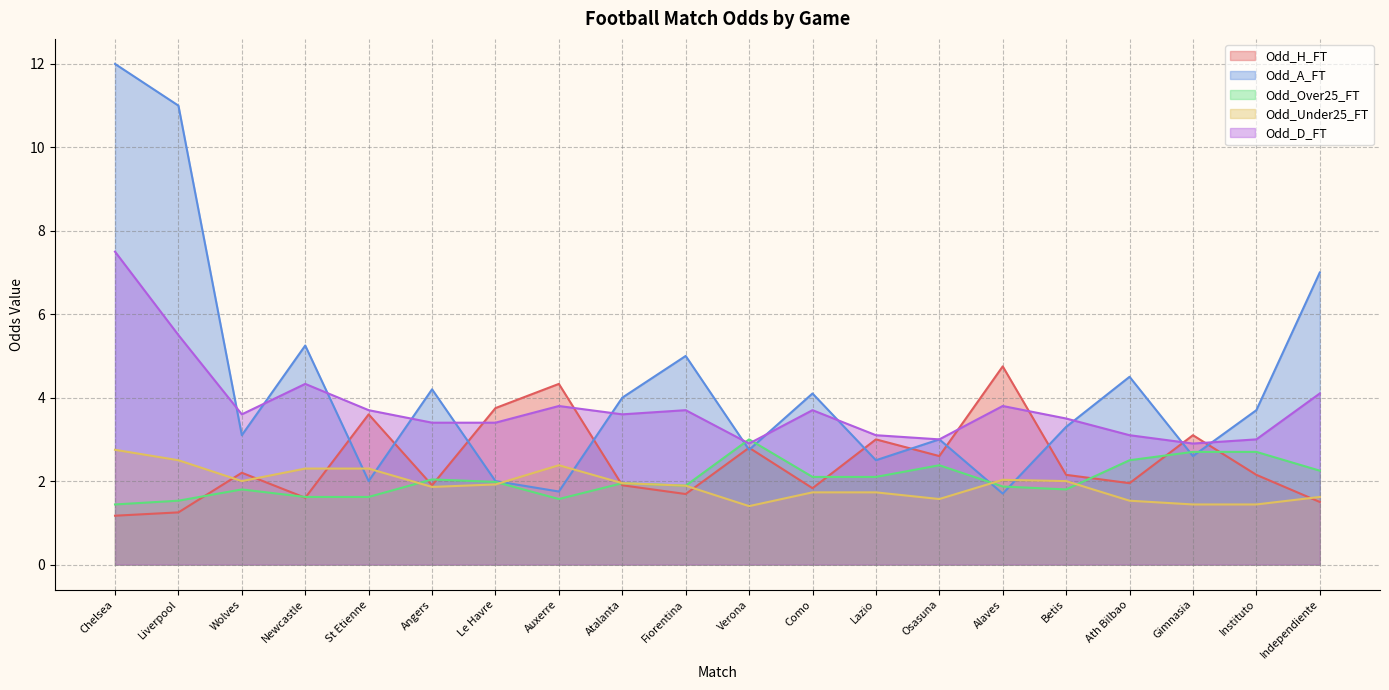

What is the label of the 9th point from the left?

Atalanta